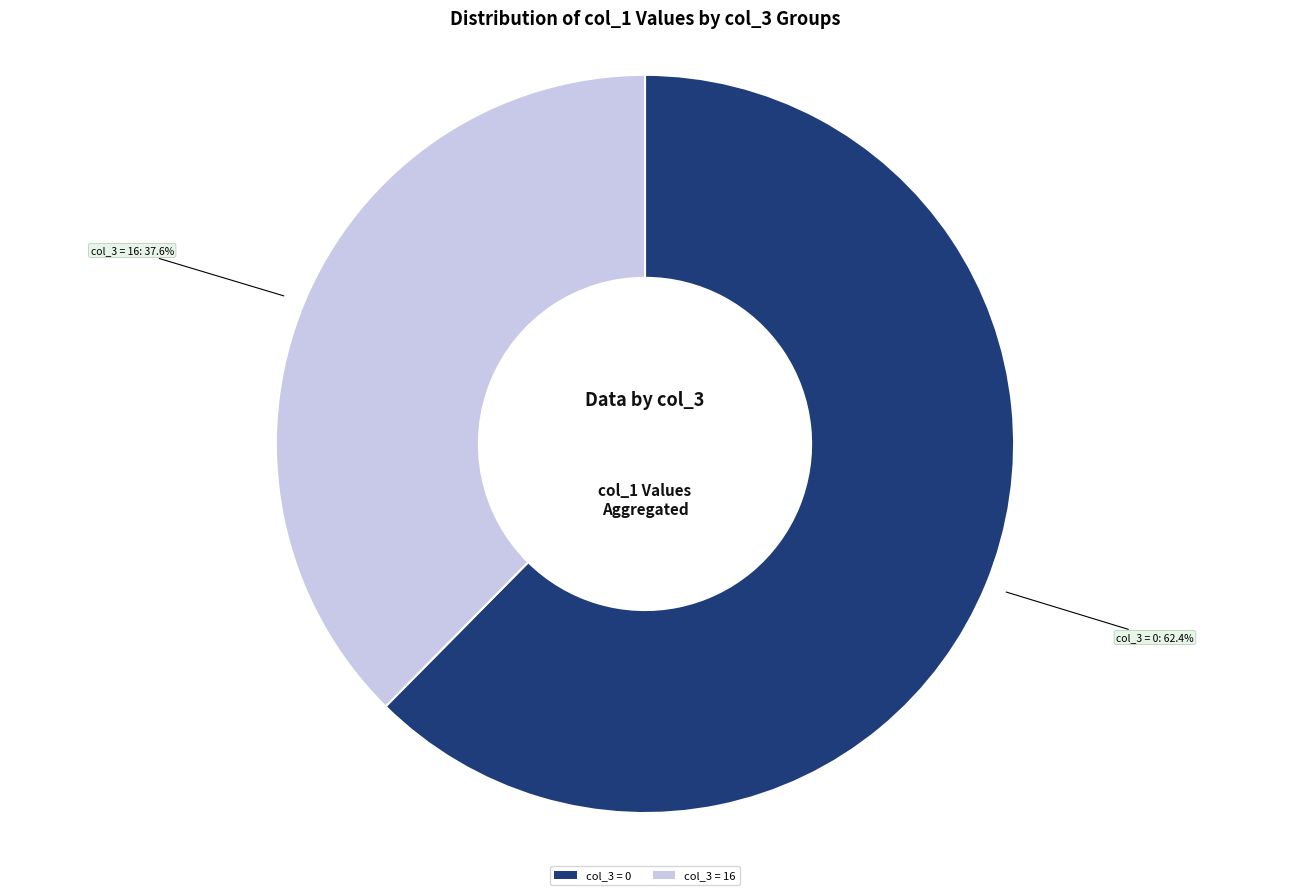

Is there a majority slice in this chart?

Yes